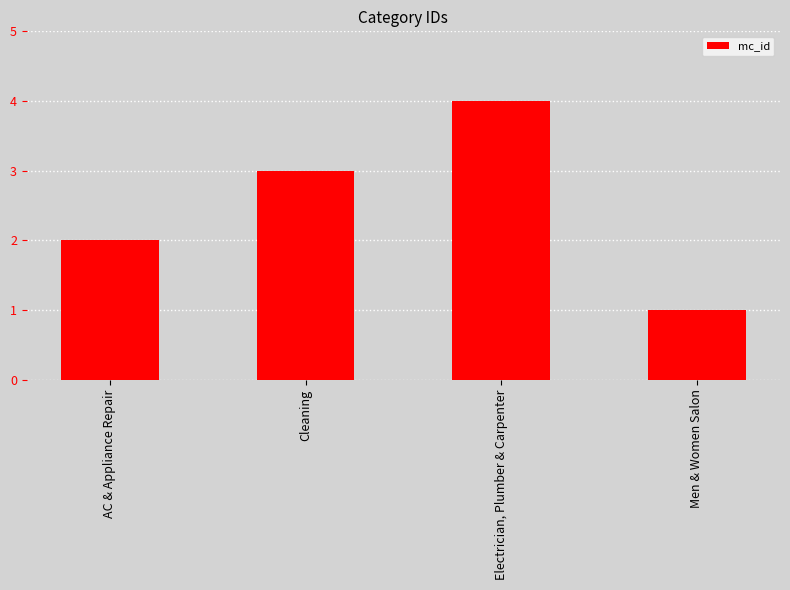

What is the difference between the second highest and second lowest values?

1